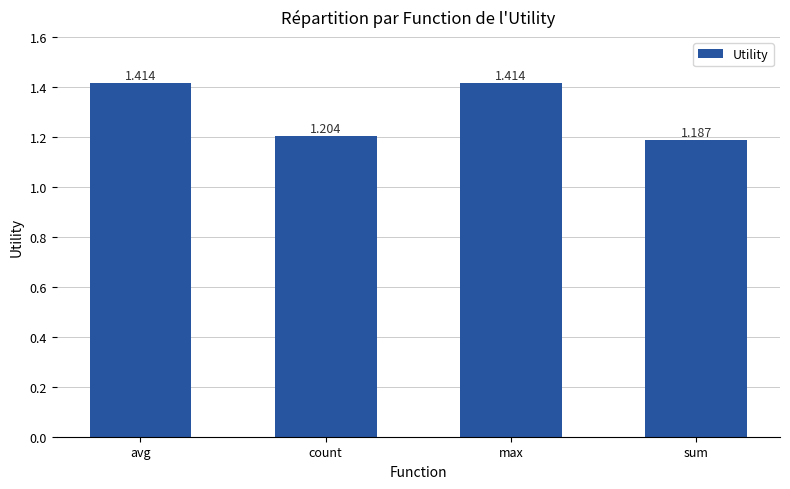

What is the difference between the maximum and second lowest values?

0.2